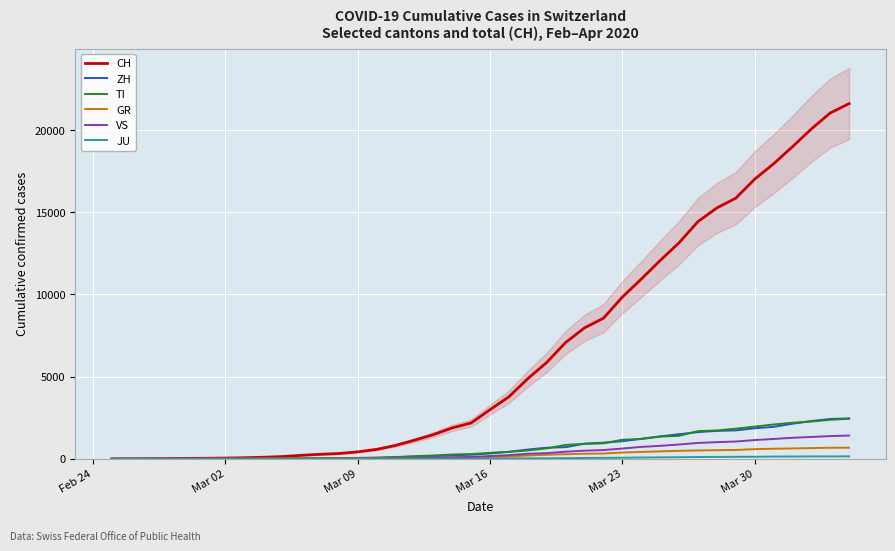

At how many categories does at least one series exceed 11586?

11